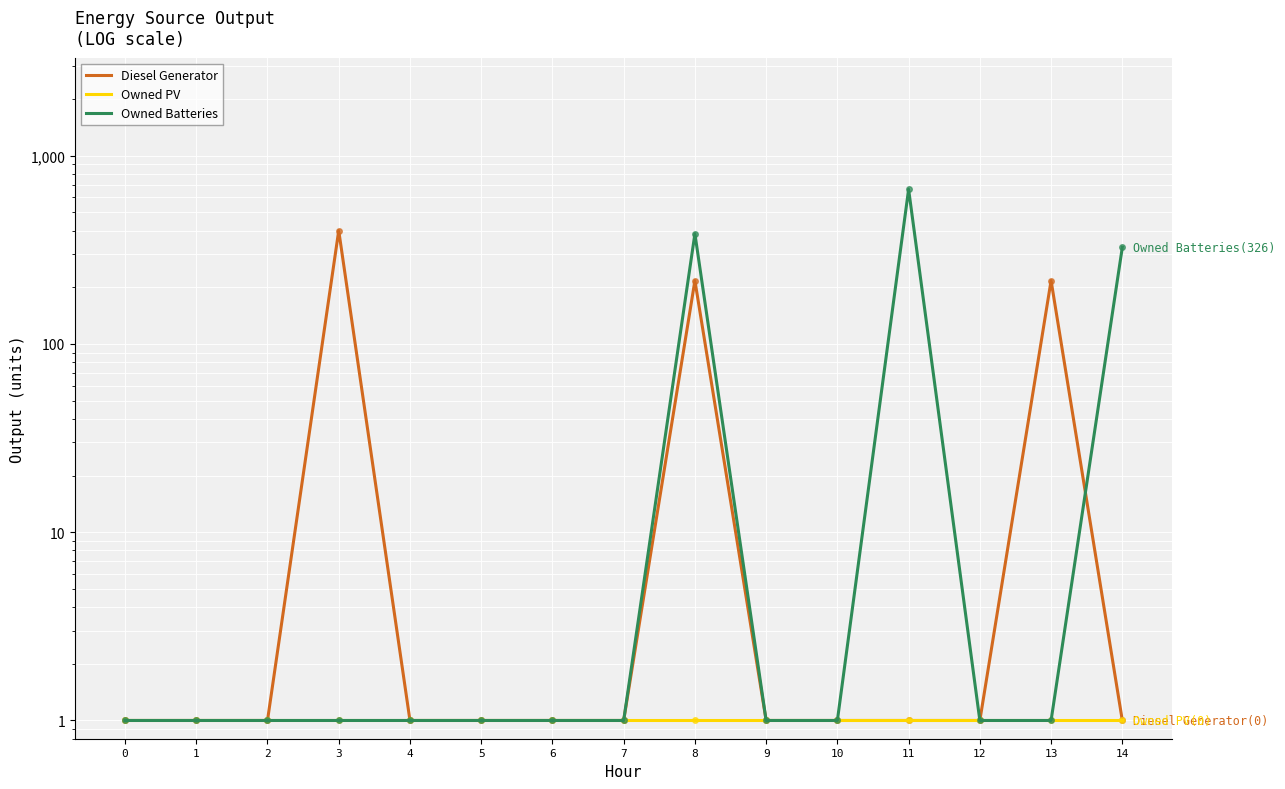

What is the minimum value shown in the chart?

1